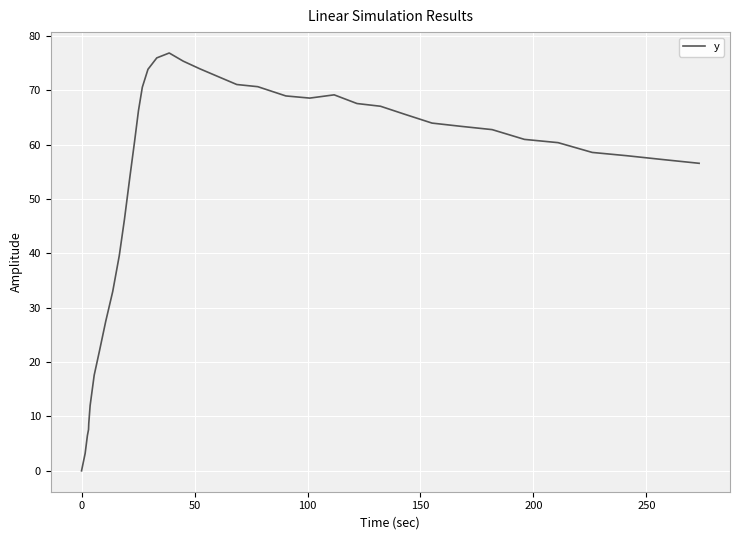

How many values are above zero?

39